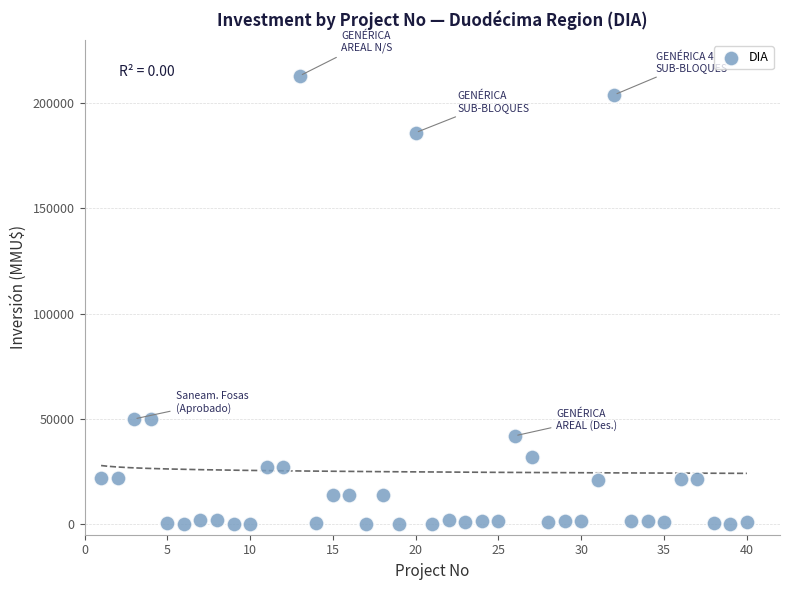

What is the range of X values (max minus min)?

39